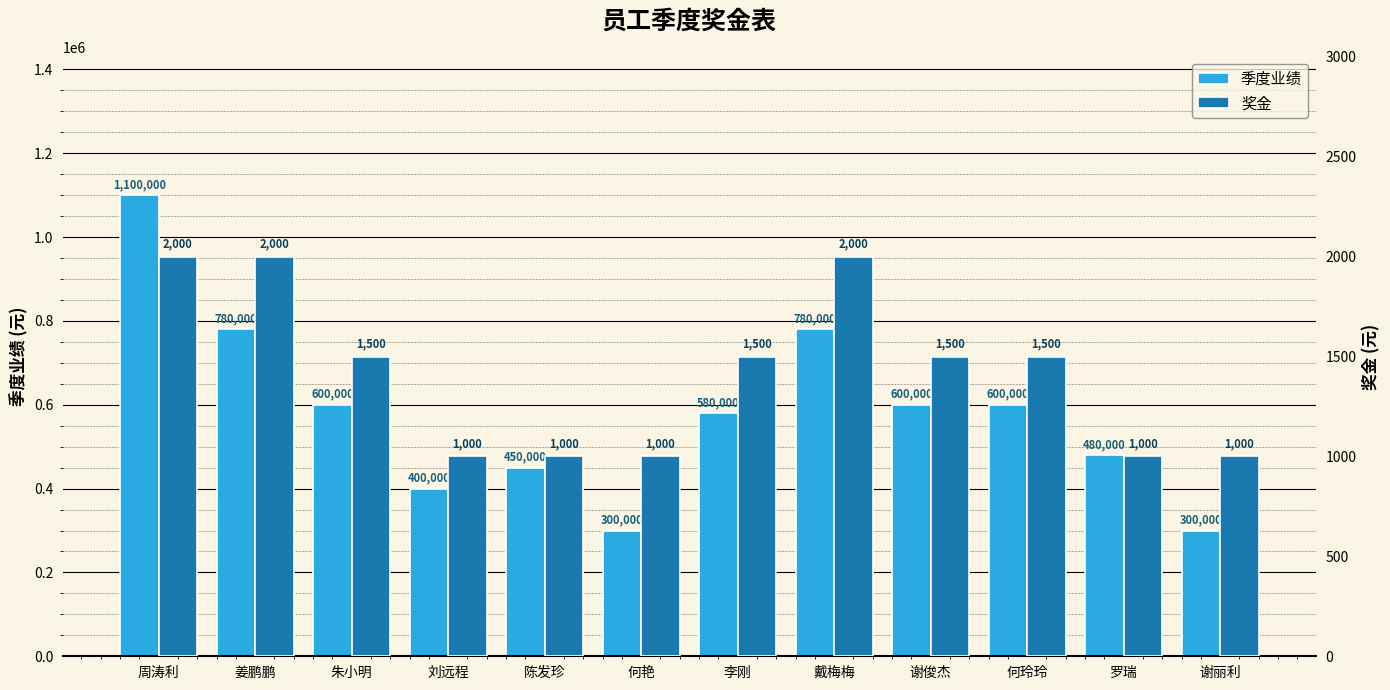

At which category is the sum across all series the highest?

周涛利